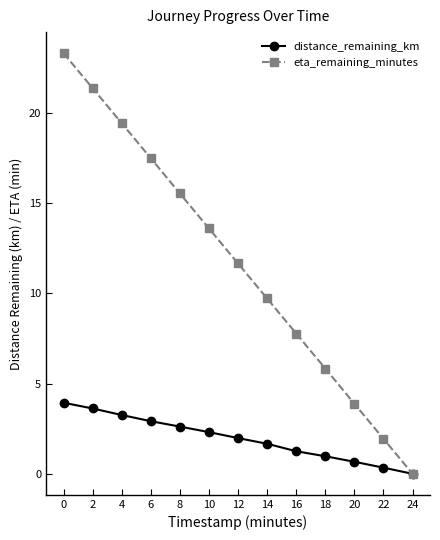

What is the total value across all series at 0?

27.2